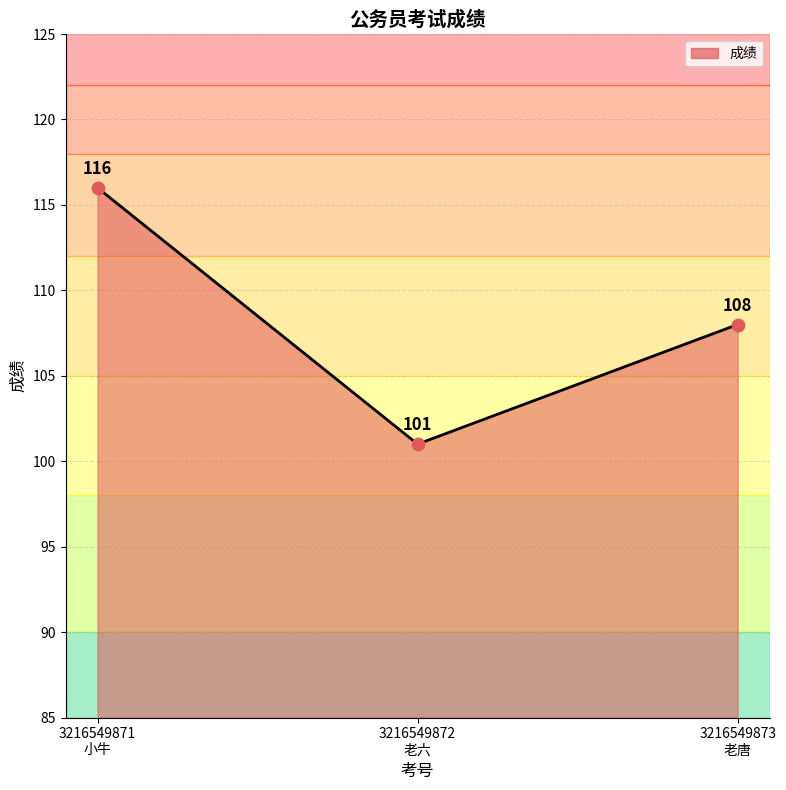

What is the change in value from 3216549872
老六 to 3216549873
老唐?

+7